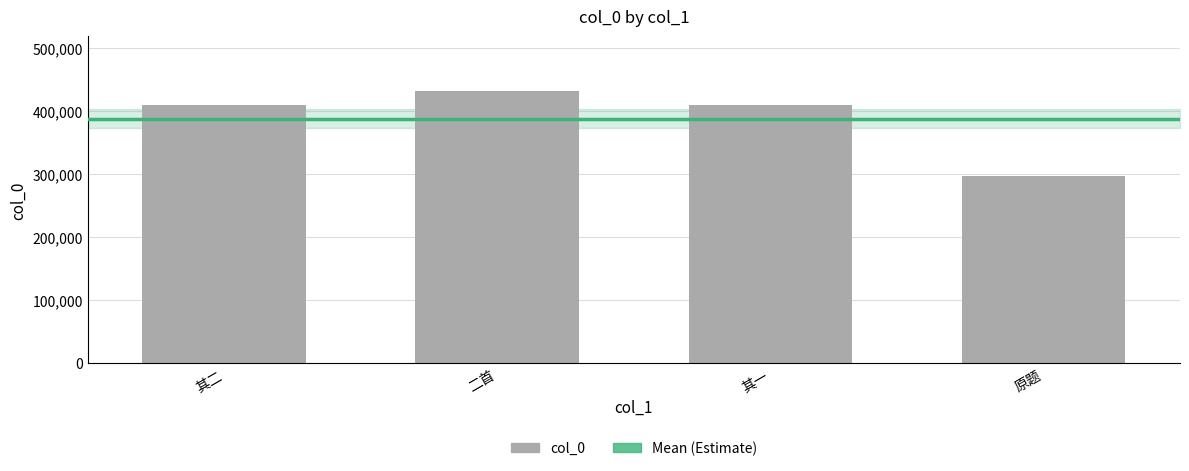

At which category does the chart reach its peak across all series?

二首